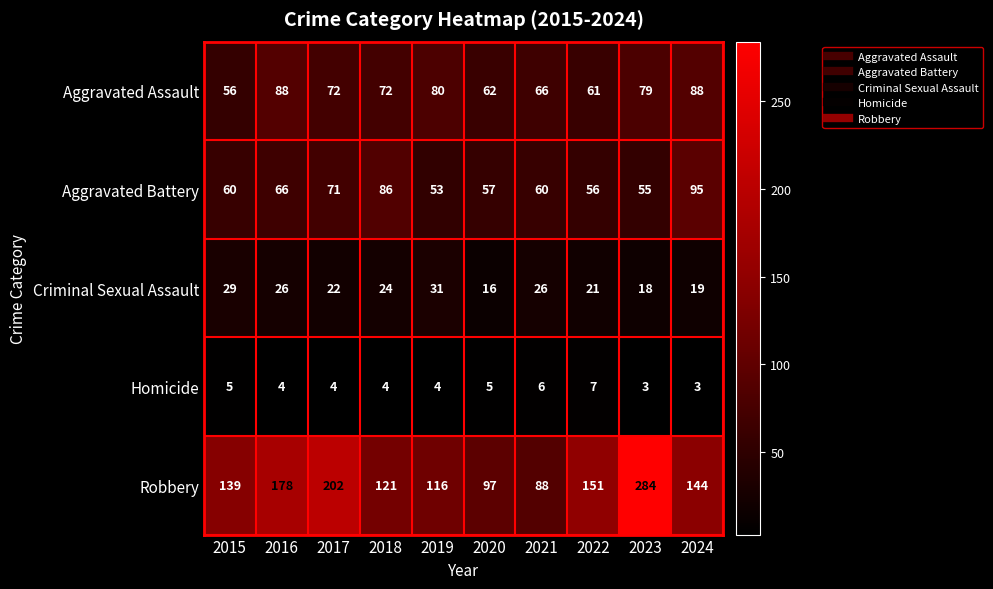

True or false: Homicide has a value of 3 at 2020.

False